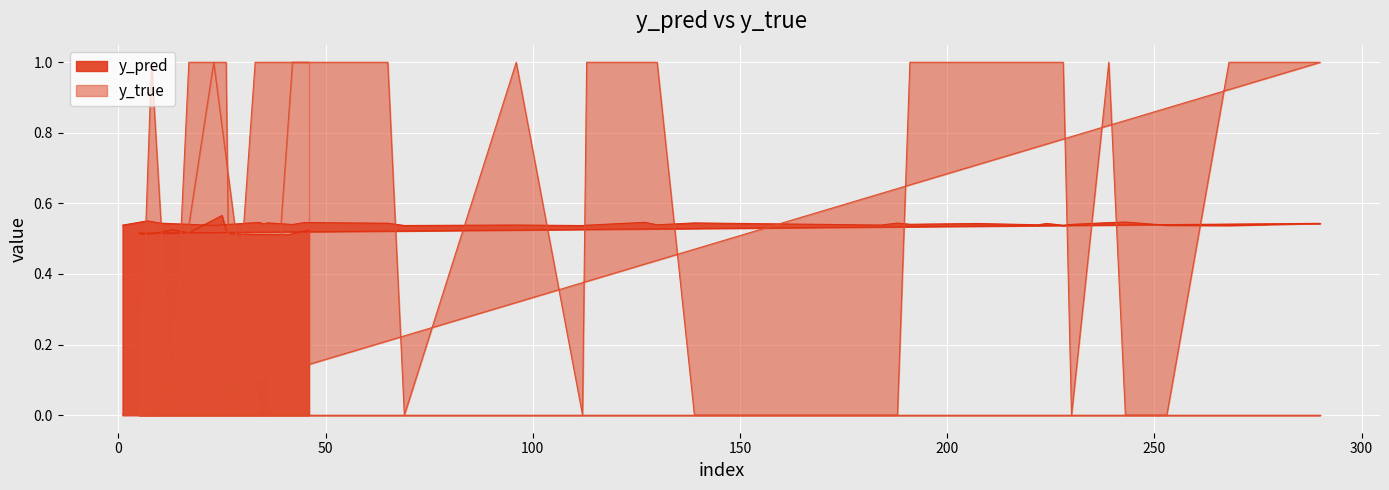

At which category does y_pred reach its first local peak?

7